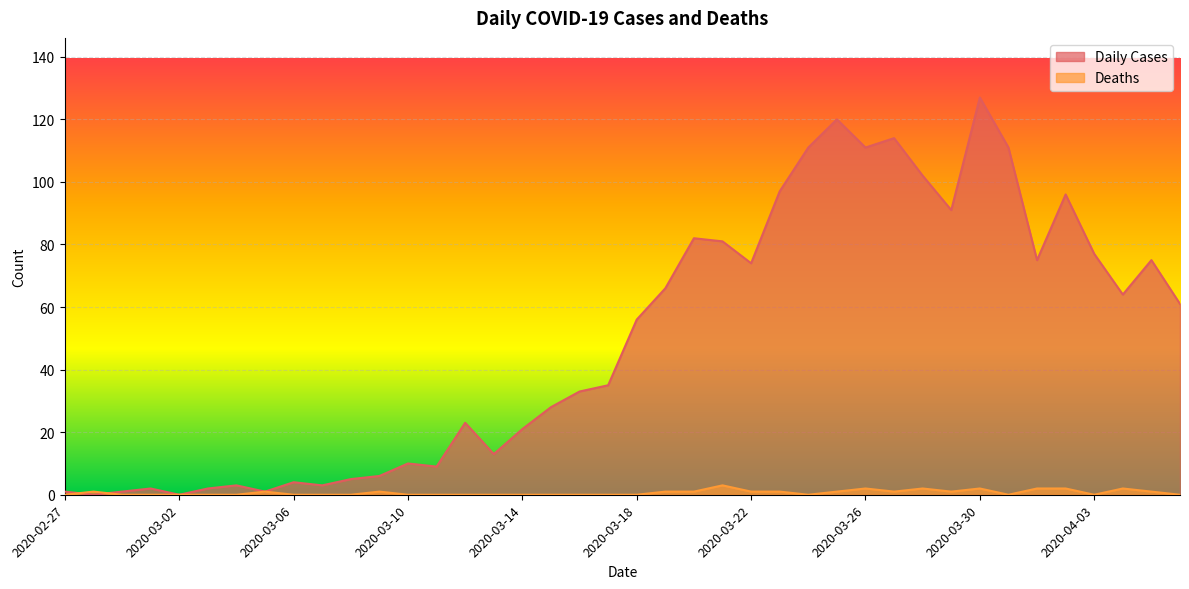

How many lines are shown in the chart?

2